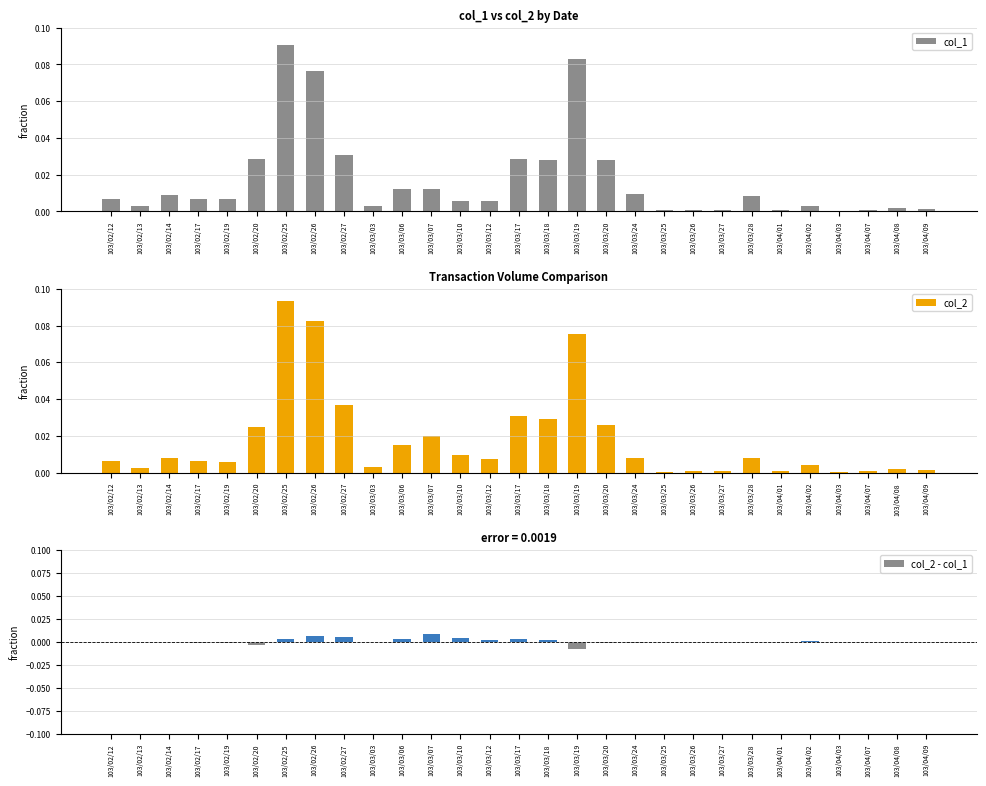

What is the label of the 14th bar from the right?

103/03/18